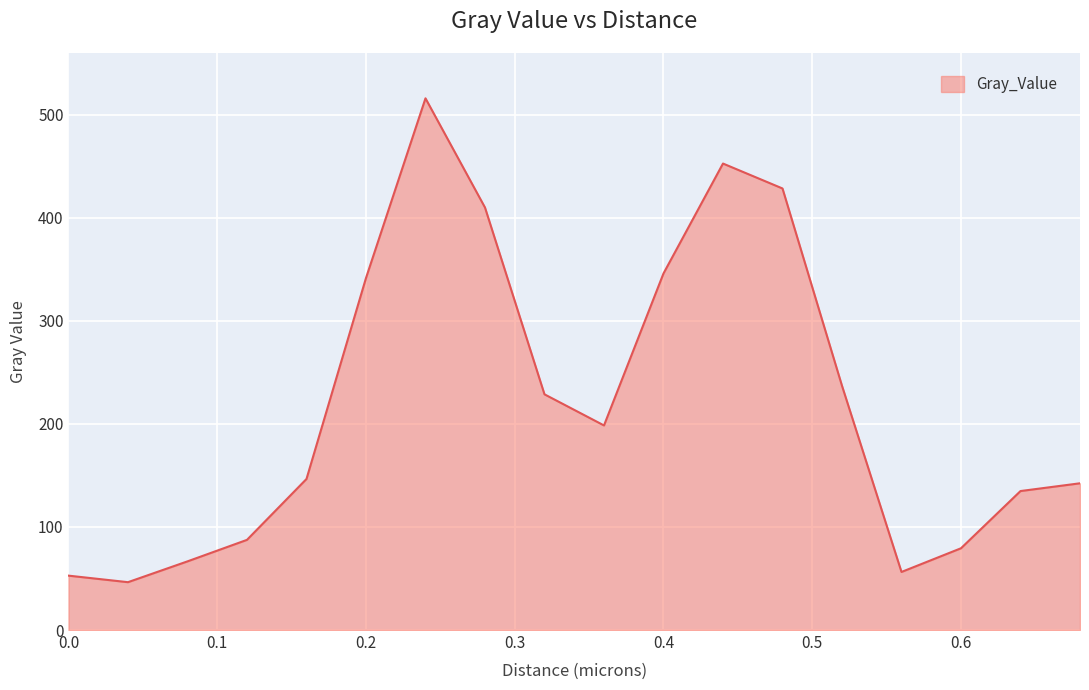

What is the difference between the maximum and minimum values?

469.6